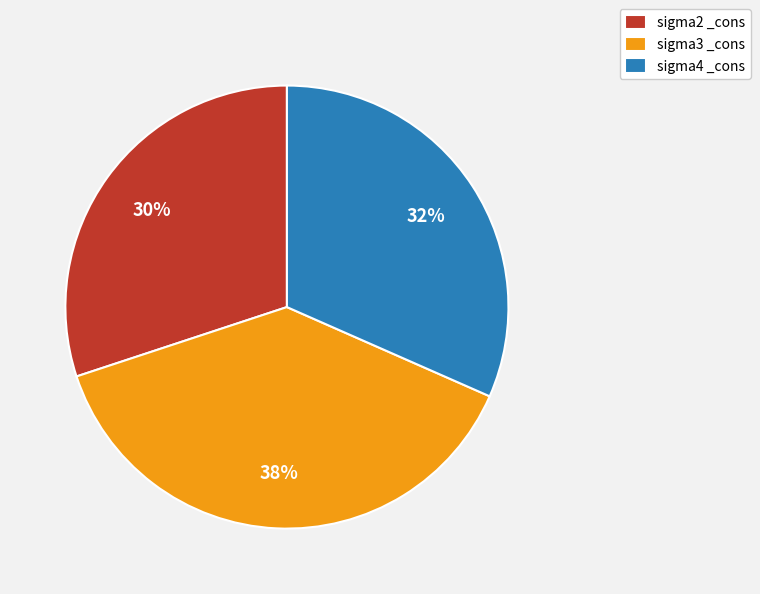

Count the number of slices in the pie.

3